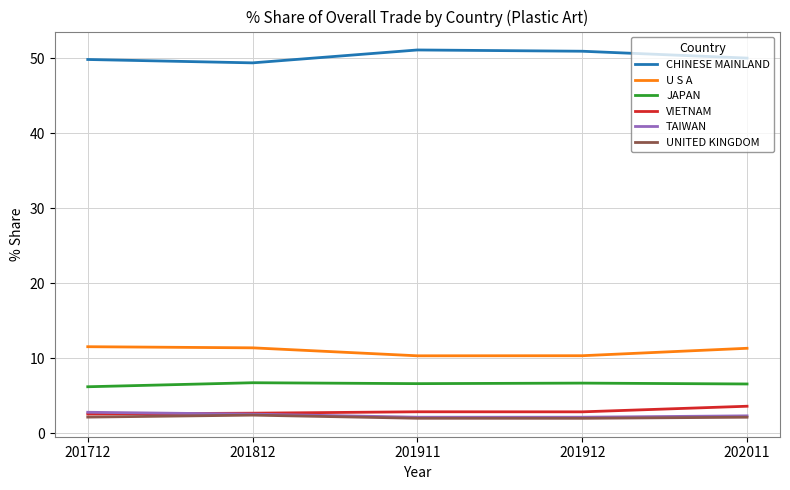

The value of U S A at 201911 is 5.6. True or false?

False